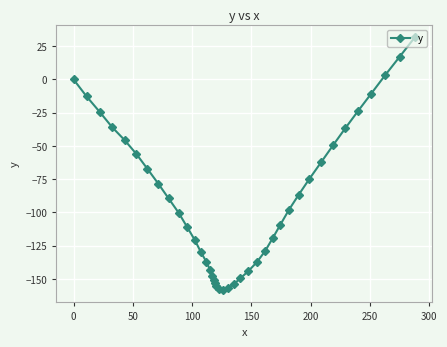

What is the value of the 32nd point from the left?

-74.8